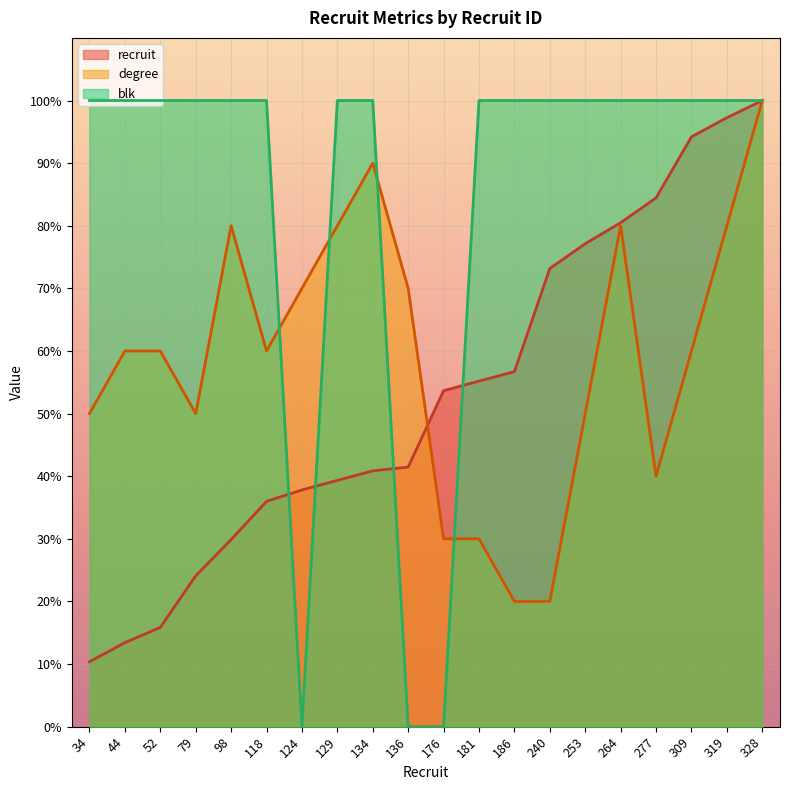

Where do recruit and blk first cross each other?

118 and 124